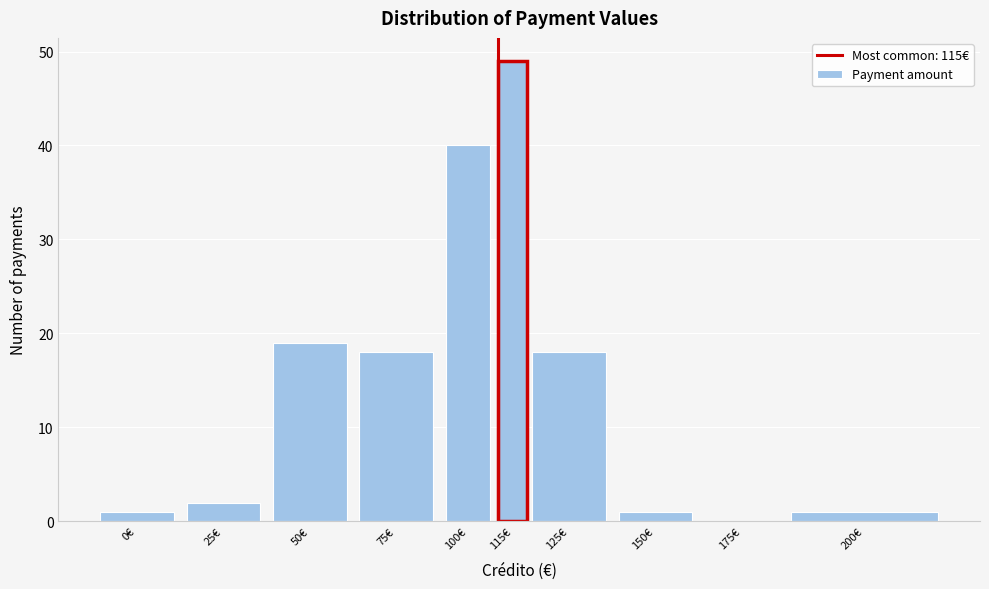

Reading left to right, what are all the values shown in this chart?

0€=1	25€=2	50€=19	75€=18	100€=40	115€=49	125€=18	150€=1	175€=0	200€=1